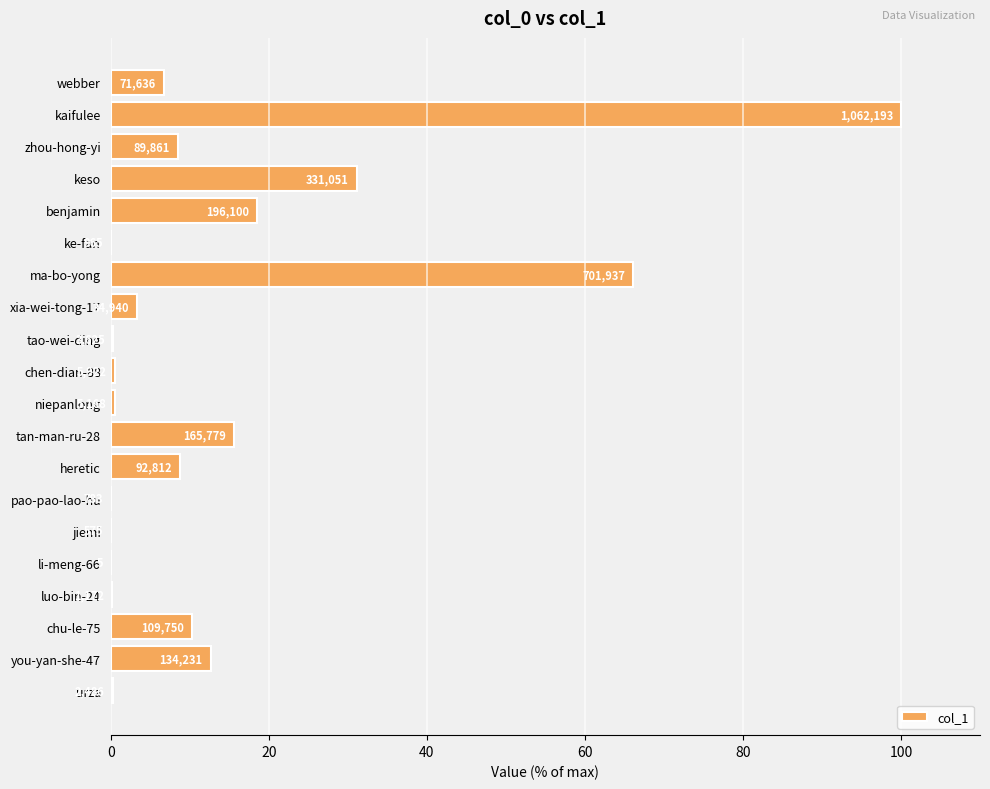

What is the difference between the maximum and second lowest values?

99.9